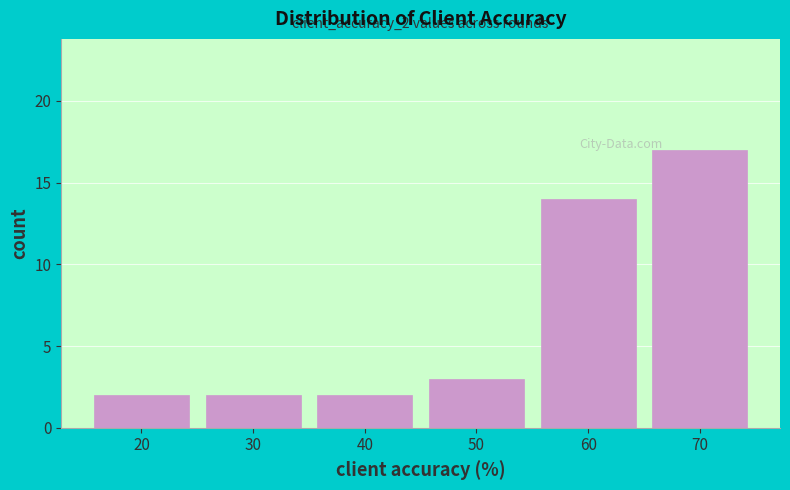

Reading left to right, list all the values displayed in this chart.

20=2	30=2	40=2	50=3	60=14	70=17